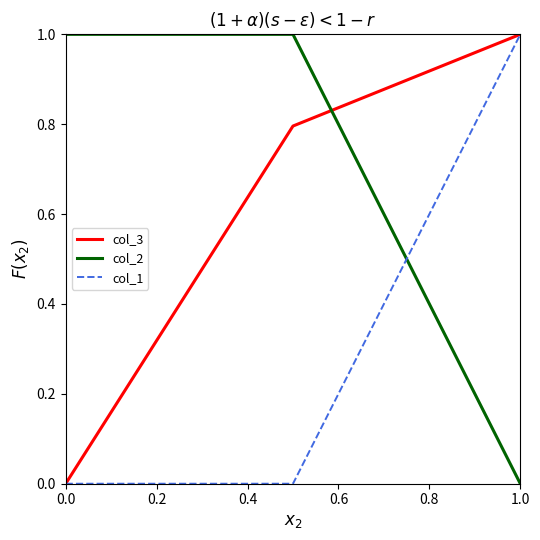

What is the maximum value for col_1?

1.0